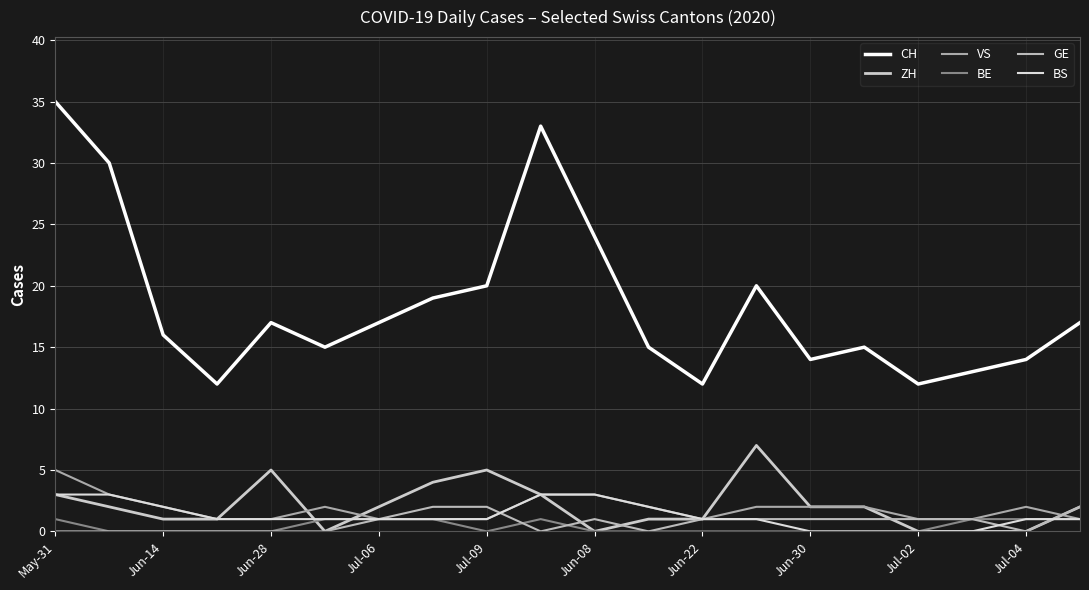

Does the chart have visible grid lines?

Yes